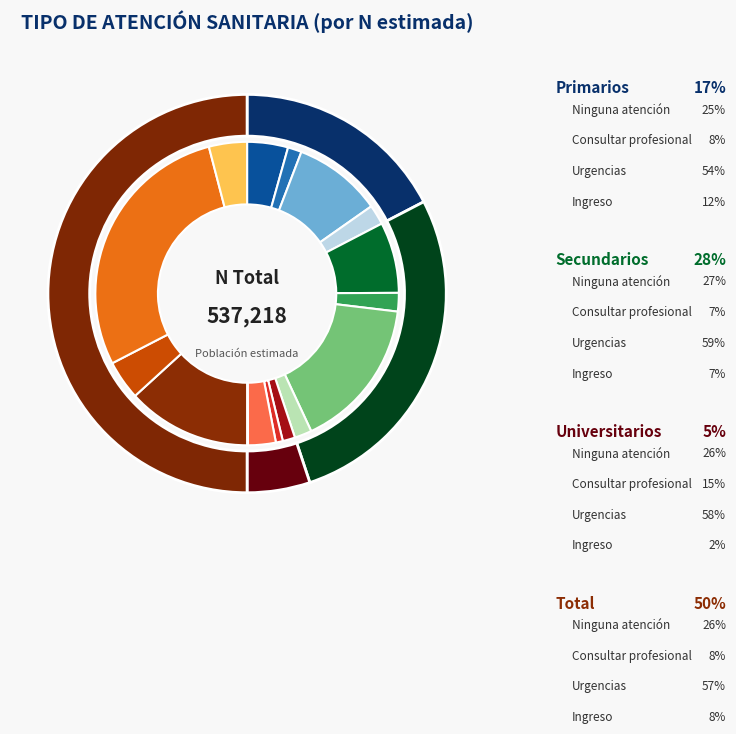

To the nearest percent, what is the difference between the Ninguna atención (Secundarios) and Urgencias (Primarios) slice percentages?

2%